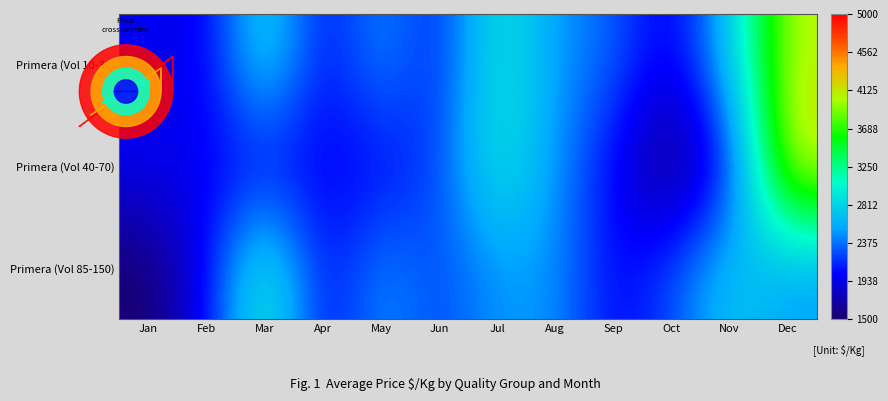

What is the sum of all Primera (Vol 40-70) values?

27479